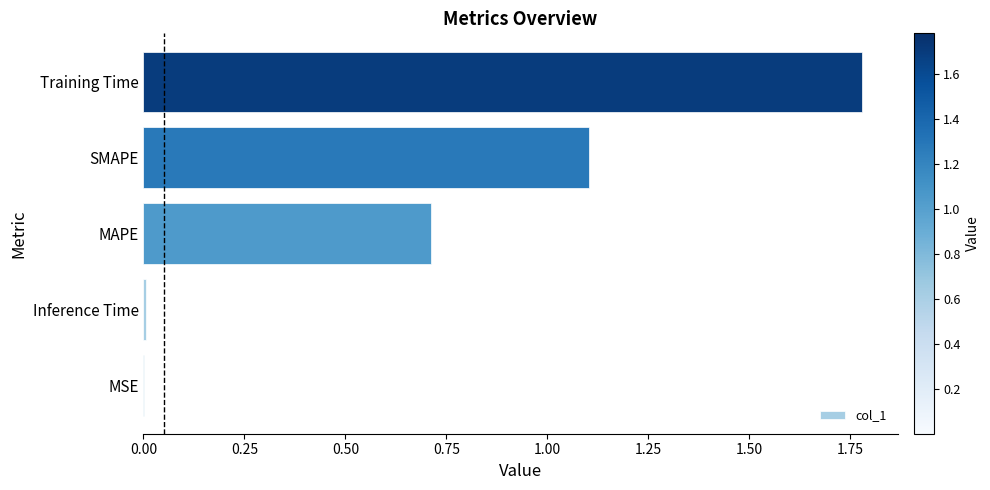

True or false: the data shows 1.1 at MAPE.

False